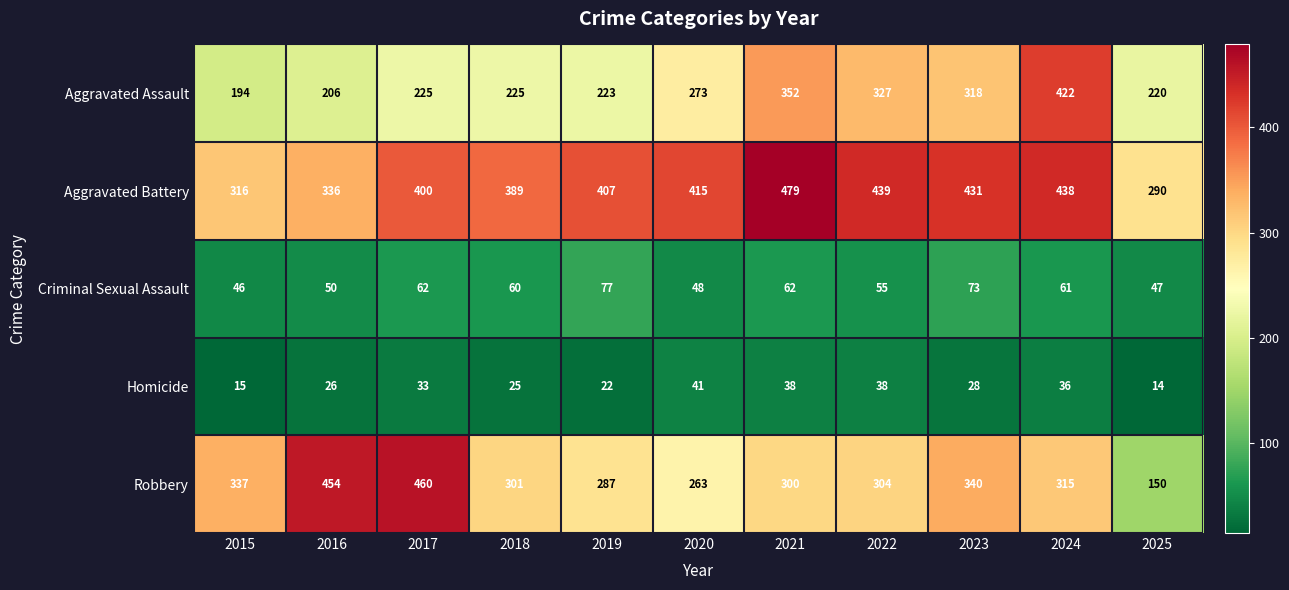

What is the highest value of the Aggravated Battery series?

479